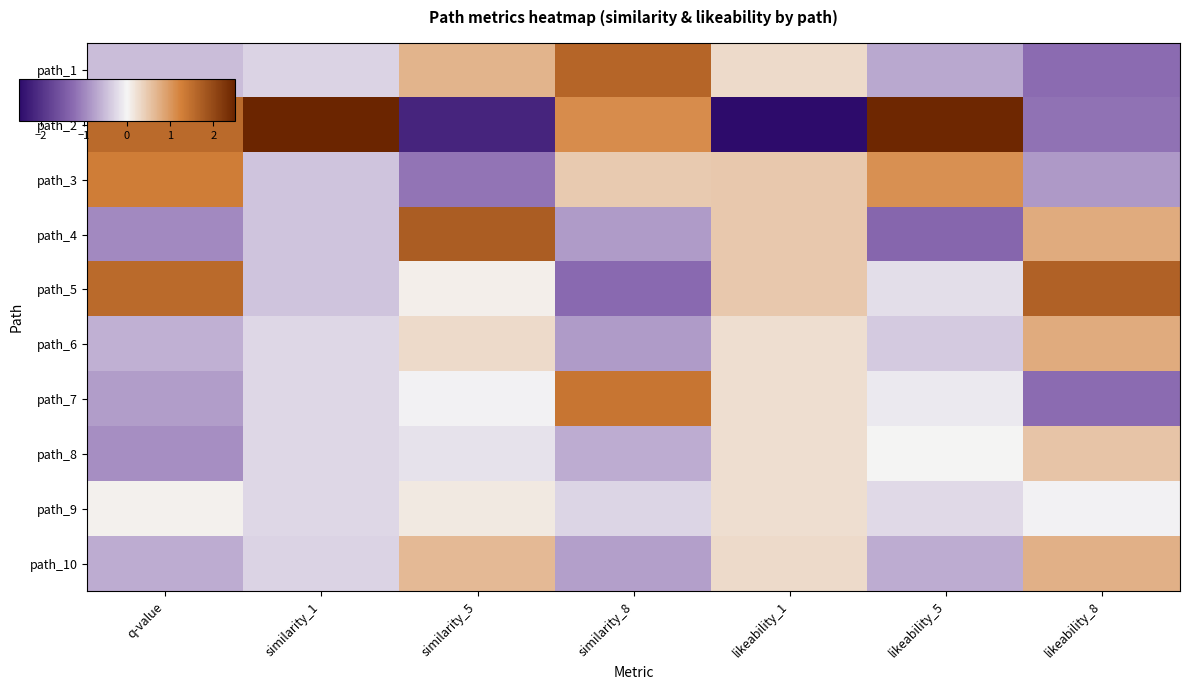

List the series in order of their peak value, lowest first.

path_9, path_8, path_10, path_6, path_3, path_7, path_1, path_5, path_4, path_2